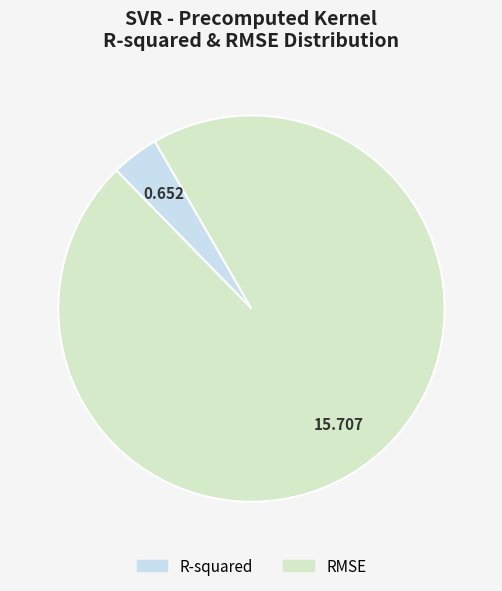

What is the majority slice?

RMSE